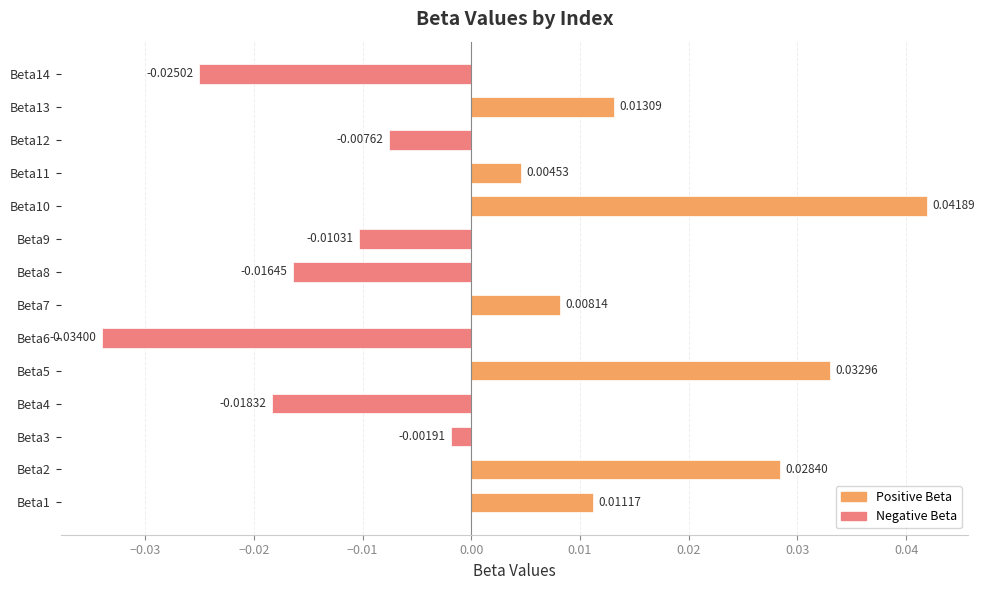

Rank the categories by value from lowest to highest.

Beta6, Beta14, Beta4, Beta8, Beta9, Beta12, Beta3, Beta11, Beta7, Beta1, Beta13, Beta2, Beta5, Beta10